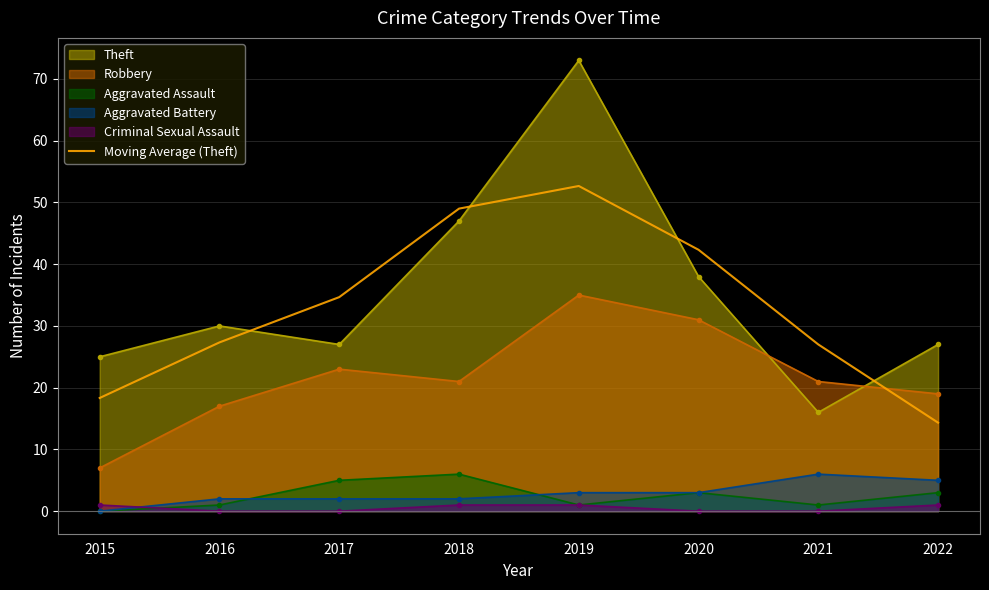

The value of Robbery at 2016 is 29.2. True or false?

False